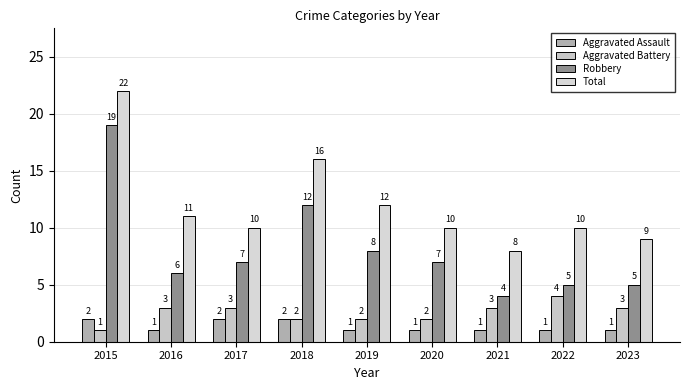

Reading right to left, list all the values displayed in this chart.

Aggravated Assault: 1	1	1	1	1	2	2	1	2
Aggravated Battery: 3	4	3	2	2	2	3	3	1
Robbery: 5	5	4	7	8	12	7	6	19
Total: 9	10	8	10	12	16	10	11	22